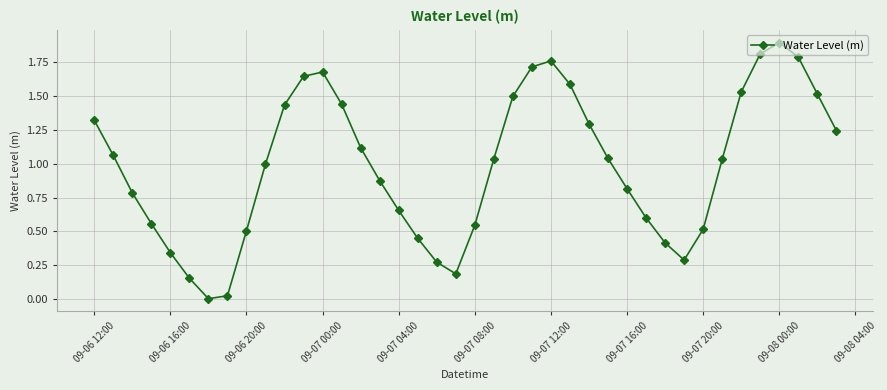

Does the chart have visible grid lines?

Yes